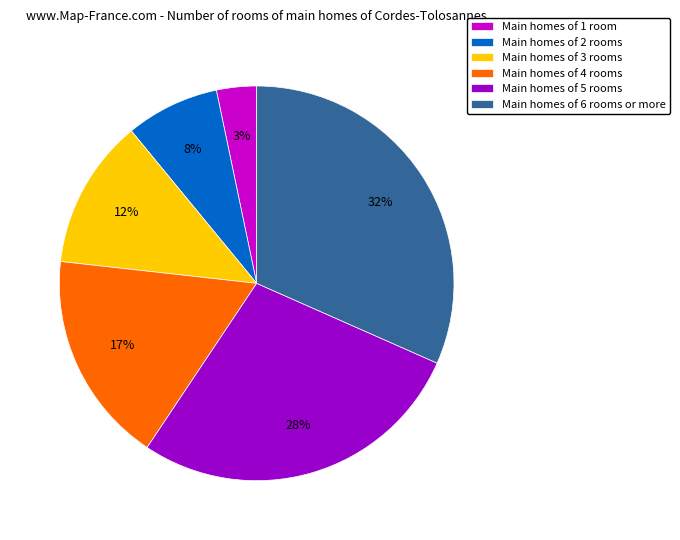

Is there any slice that represents more than half of the pie?

No